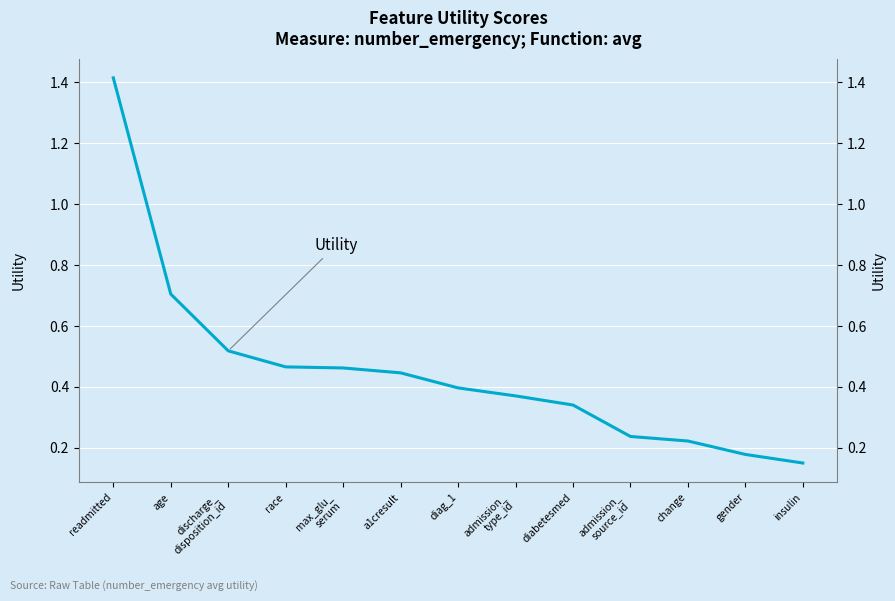

What position from the right is age?

12